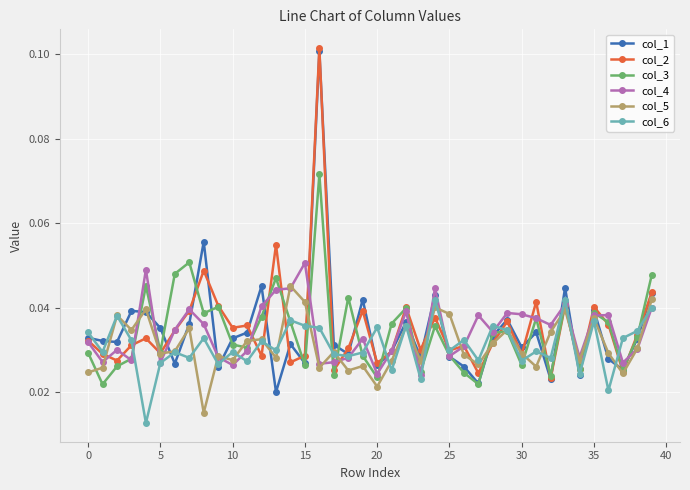

True or false: col_4 has more than 0 interior local peaks.

True